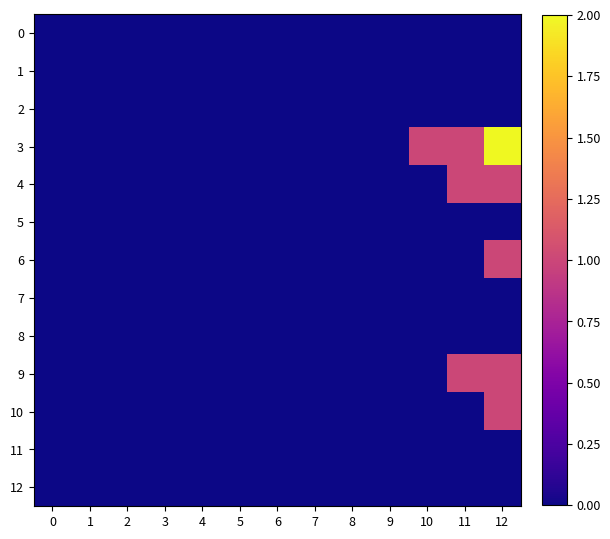

List the series in order of their peak value, lowest first.

0, 1, 2, 5, 7, 8, 11, 12, 4, 6, 9, 10, 3